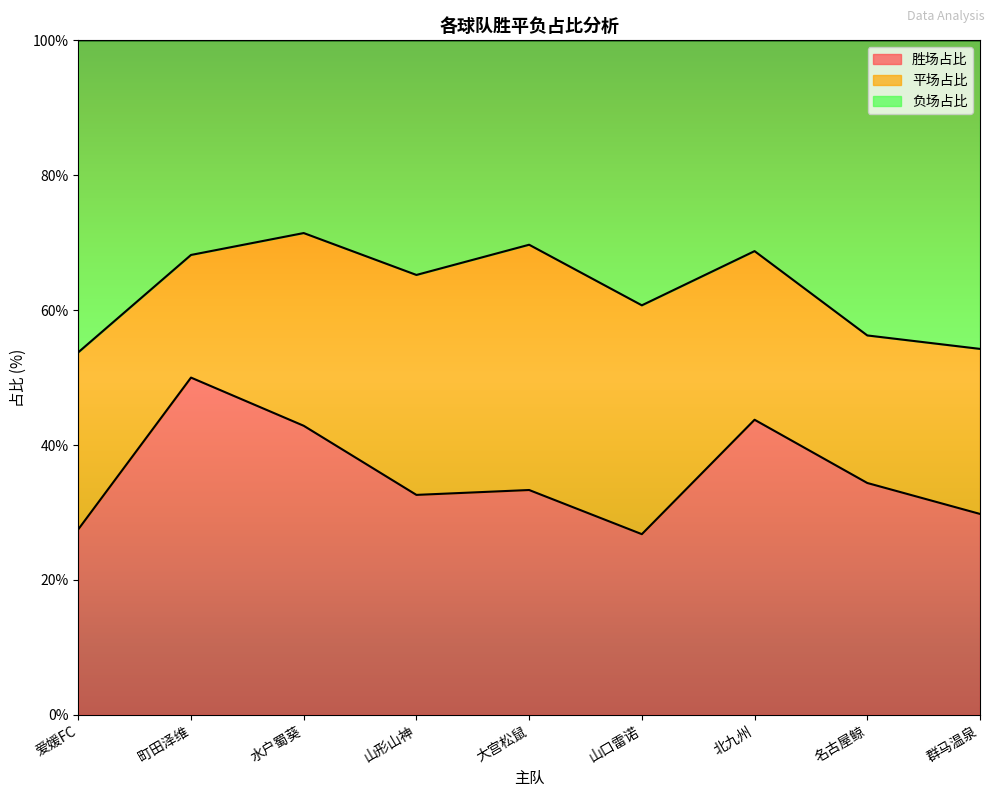

Between 町田泽维 and 群马温泉, which series saw the biggest shift?

胜场占比